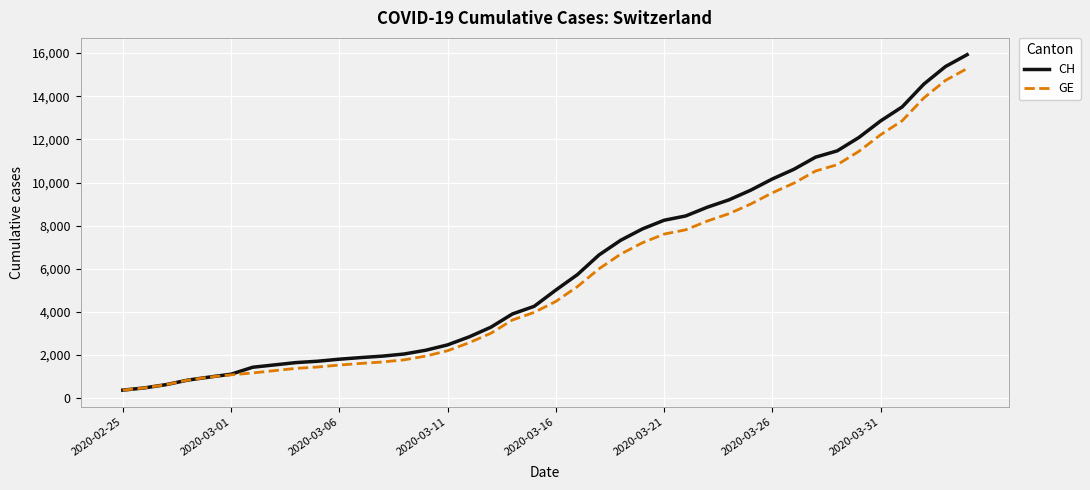

What is the greatest value displayed?

15926